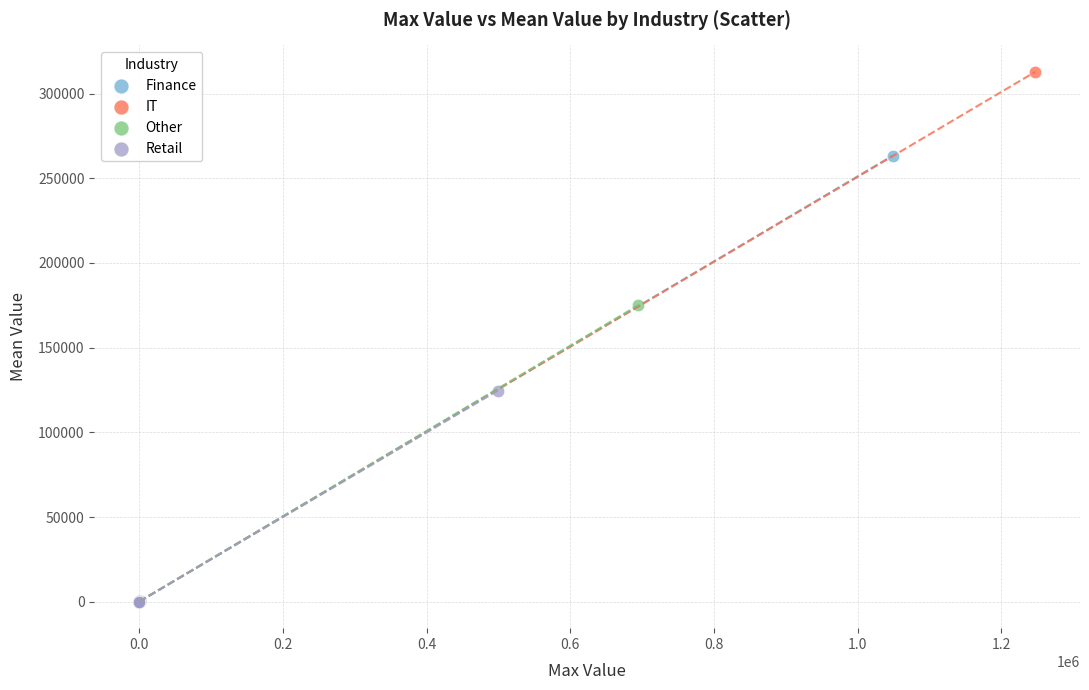

What are all the series names shown in the legend?

Finance, IT, Other, Retail